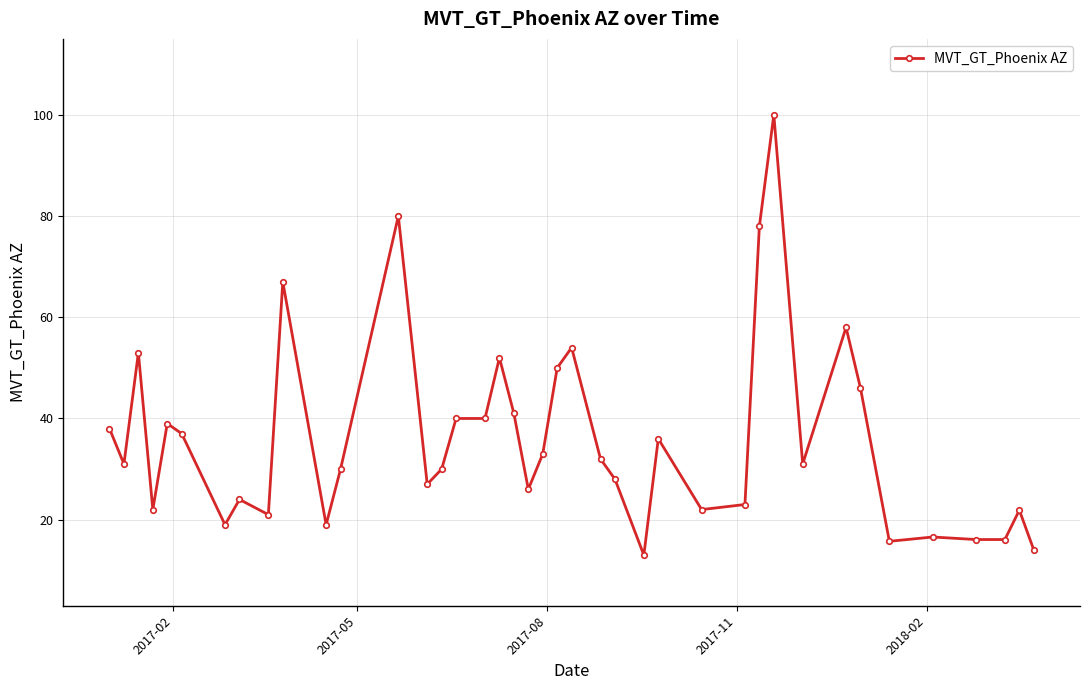

What is the sum of all values?

1440.4